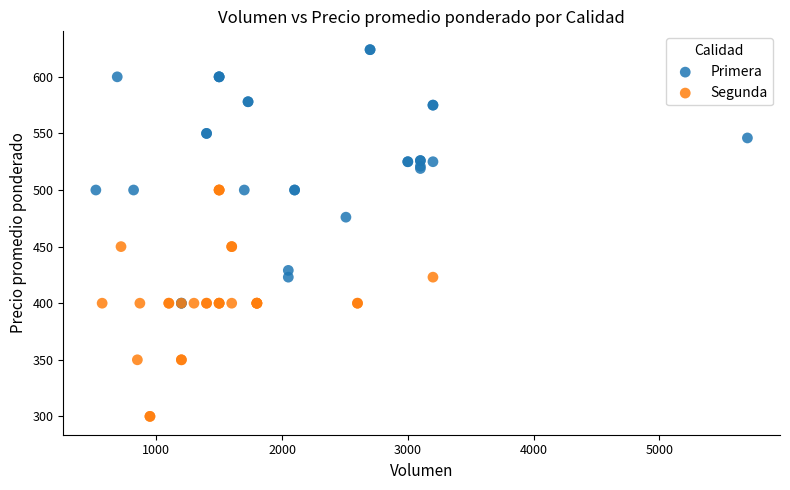

Which series reaches the maximum Y coordinate?

Primera